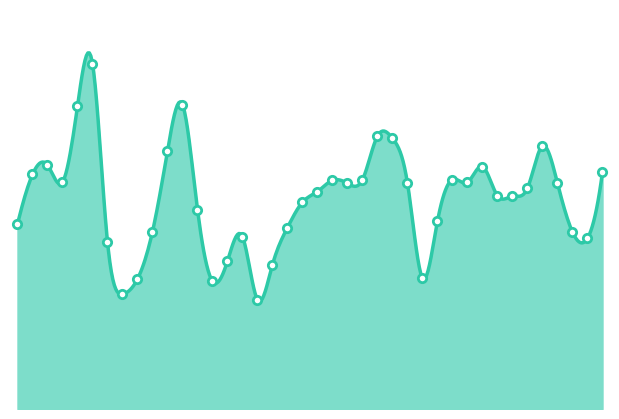

What is the ratio of the value at 3239 to the value at 3211?

1.0